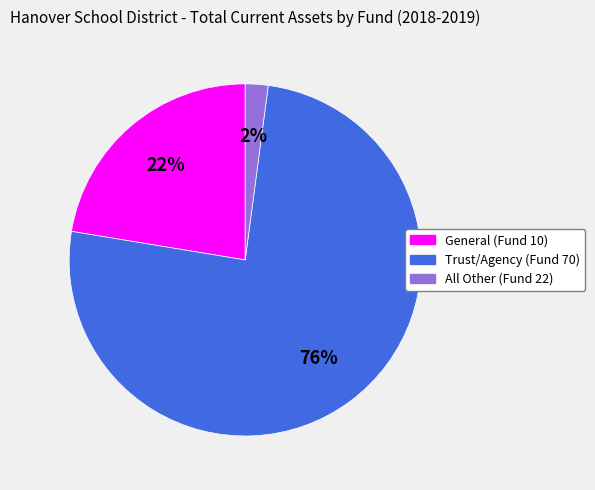

How many slices are in this pie chart?

3